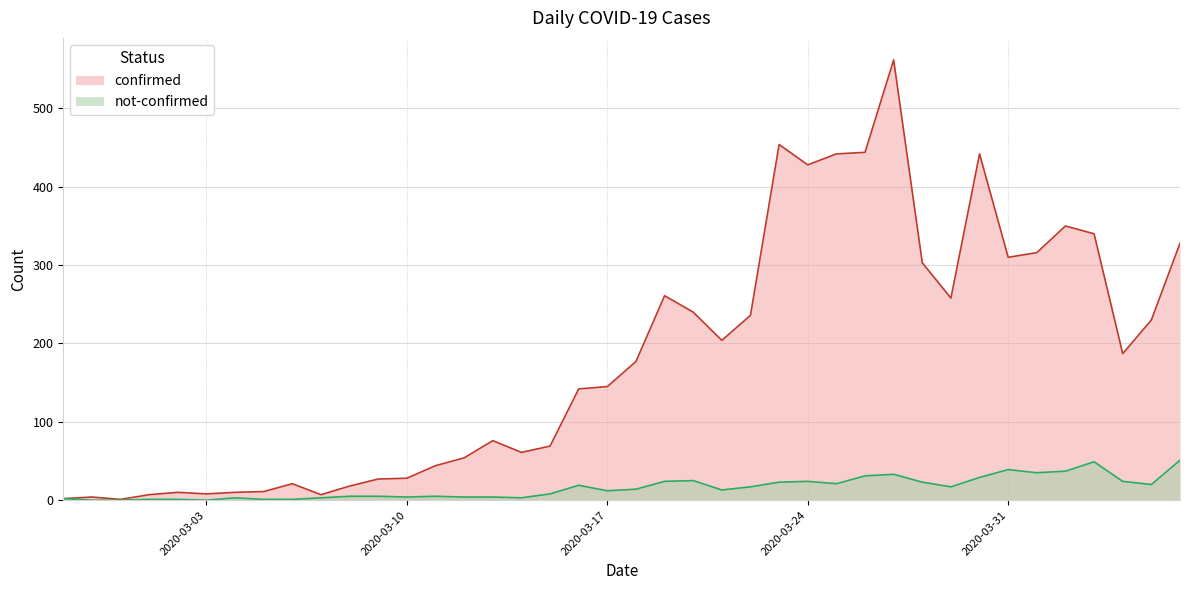

Reading left to right, extract all data points from this chart.

confirmed: 2020-02-27=2	2020-02-28=4	2020-02-29=1	2020-03-01=7	2020-03-02=10	2020-03-03=8	2020-03-04=10	2020-03-05=11	2020-03-06=21	2020-03-07=7	2020-03-08=18	2020-03-09=27	2020-03-10=28	2020-03-11=44	2020-03-12=54	2020-03-13=76	2020-03-14=61	2020-03-15=69	2020-03-16=142	2020-03-17=145	2020-03-18=177	2020-03-19=261	2020-03-20=240	2020-03-21=204	2020-03-22=236	2020-03-23=454	2020-03-24=428	2020-03-25=442	2020-03-26=444	2020-03-27=562	2020-03-28=303	2020-03-29=258	2020-03-30=442	2020-03-31=310	2020-04-01=316	2020-04-02=350	2020-04-03=340	2020-04-04=187	2020-04-05=230	2020-04-06=328
not-confirmed: 2020-02-27=2	2020-02-28=0	2020-02-29=0	2020-03-01=1	2020-03-02=1	2020-03-03=0	2020-03-04=3	2020-03-05=1	2020-03-06=1	2020-03-07=3	2020-03-08=5	2020-03-09=5	2020-03-10=4	2020-03-11=5	2020-03-12=4	2020-03-13=4	2020-03-14=3	2020-03-15=8	2020-03-16=19	2020-03-17=12	2020-03-18=14	2020-03-19=24	2020-03-20=25	2020-03-21=13	2020-03-22=17	2020-03-23=23	2020-03-24=24	2020-03-25=21	2020-03-26=31	2020-03-27=33	2020-03-28=23	2020-03-29=17	2020-03-30=29	2020-03-31=39	2020-04-01=35	2020-04-02=37	2020-04-03=49	2020-04-04=24	2020-04-05=20	2020-04-06=51